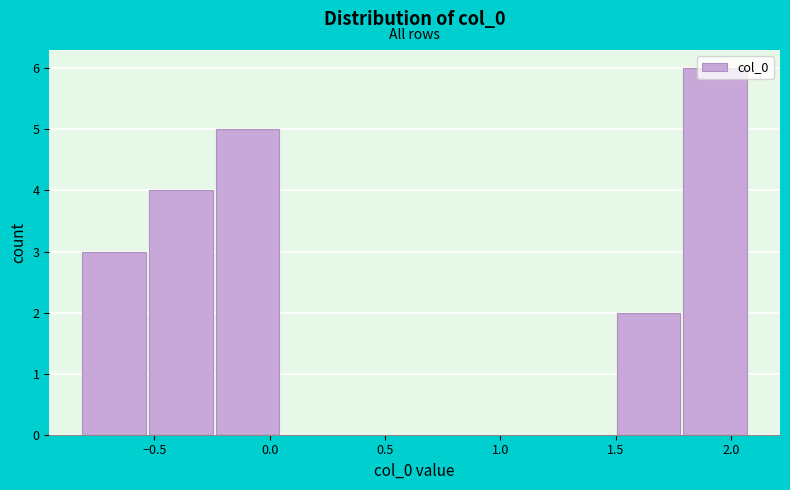

Reading left to right, list every bar in this chart as the range it spans on the x-axis followed by its height. Neither the bar edges nor the heights are printed on the chart, so give them approximately, as read against the axes.

-0.80 to -0.50: 3
-0.50 to -0.25: 4
-0.25 to 0.05: 5
0.05 to 0.35: 0
0.35 to 0.65: 0
0.65 to 0.95: 0
0.95 to 1.20: 0
1.20 to 1.50: 0
1.50 to 1.80: 2
1.80 to 2.10: 6